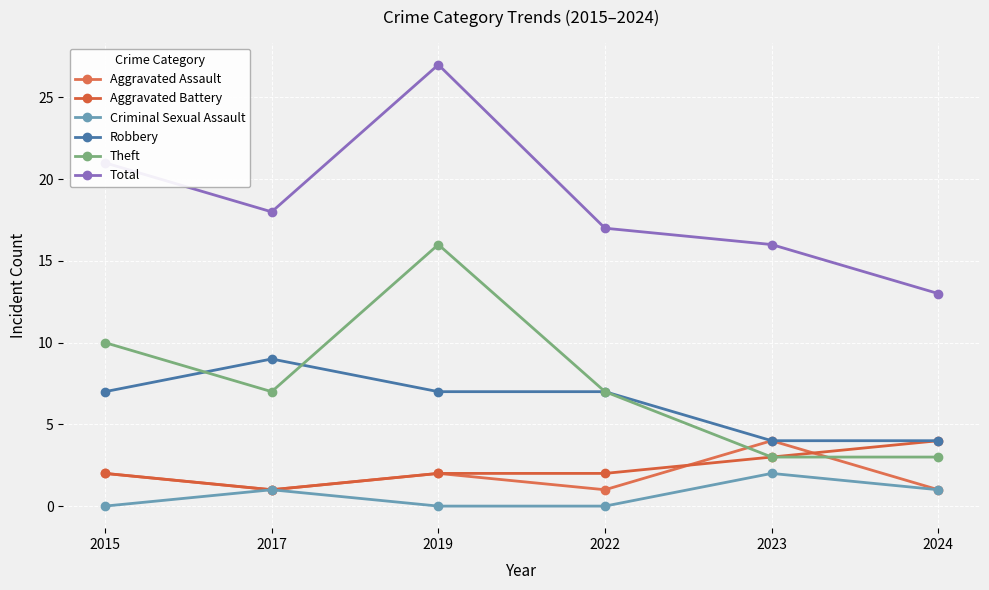

How many interior local valleys does the Total series have?

1